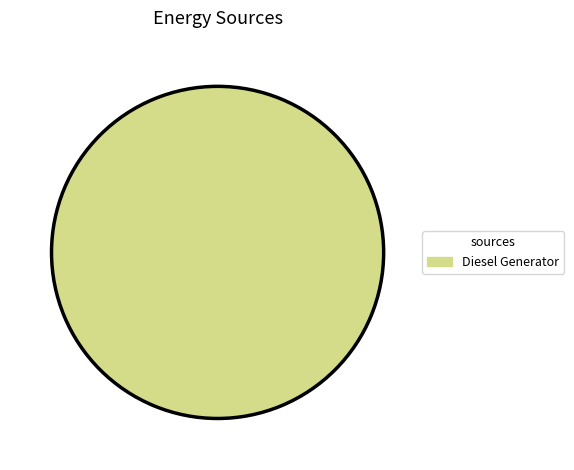

Rank the categories by value from lowest to highest.

Diesel Generator